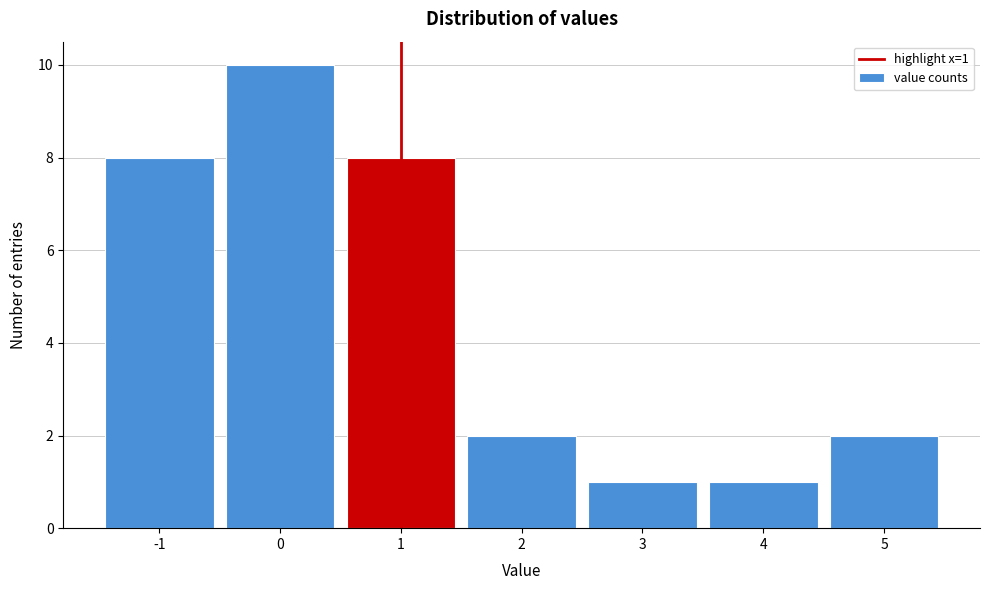

Which range on the x-axis has the tallest bar?

-0.5 to 0.5